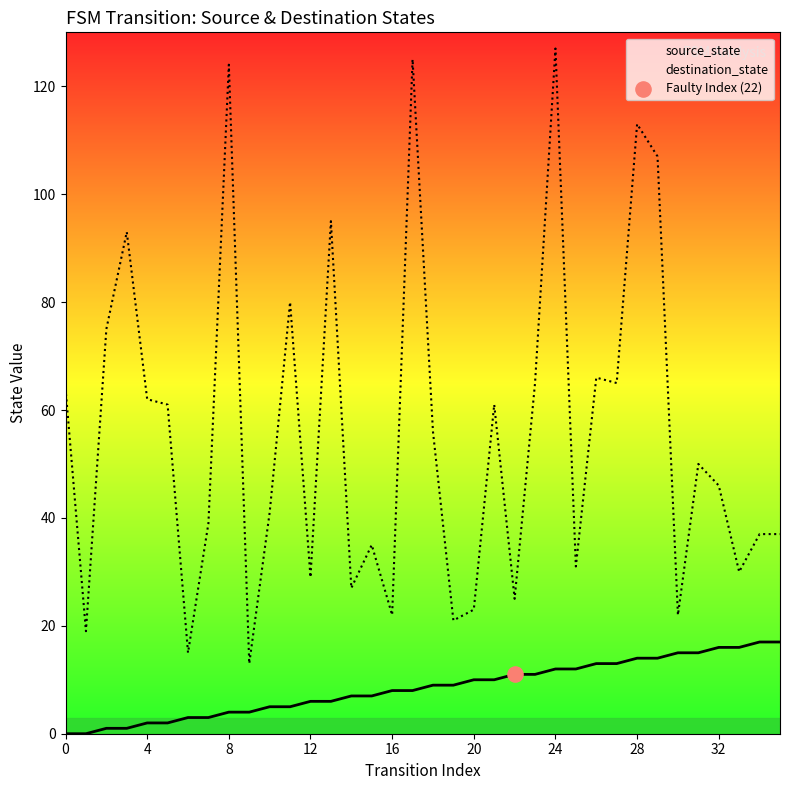

Which series reaches the maximum Y coordinate?

destination_state